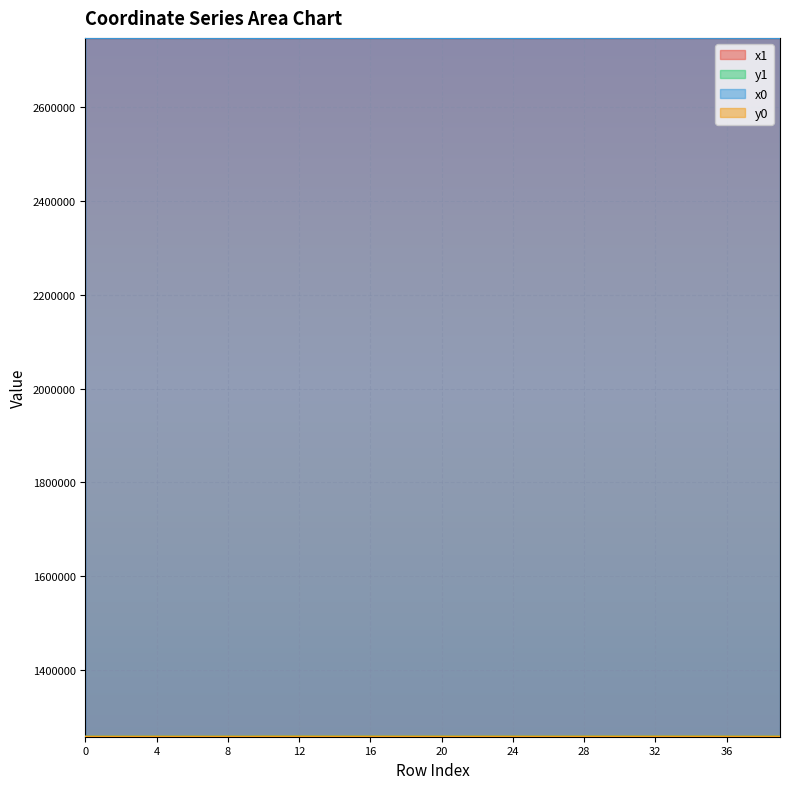

What is the maximum value shown in the chart?

2747707.8